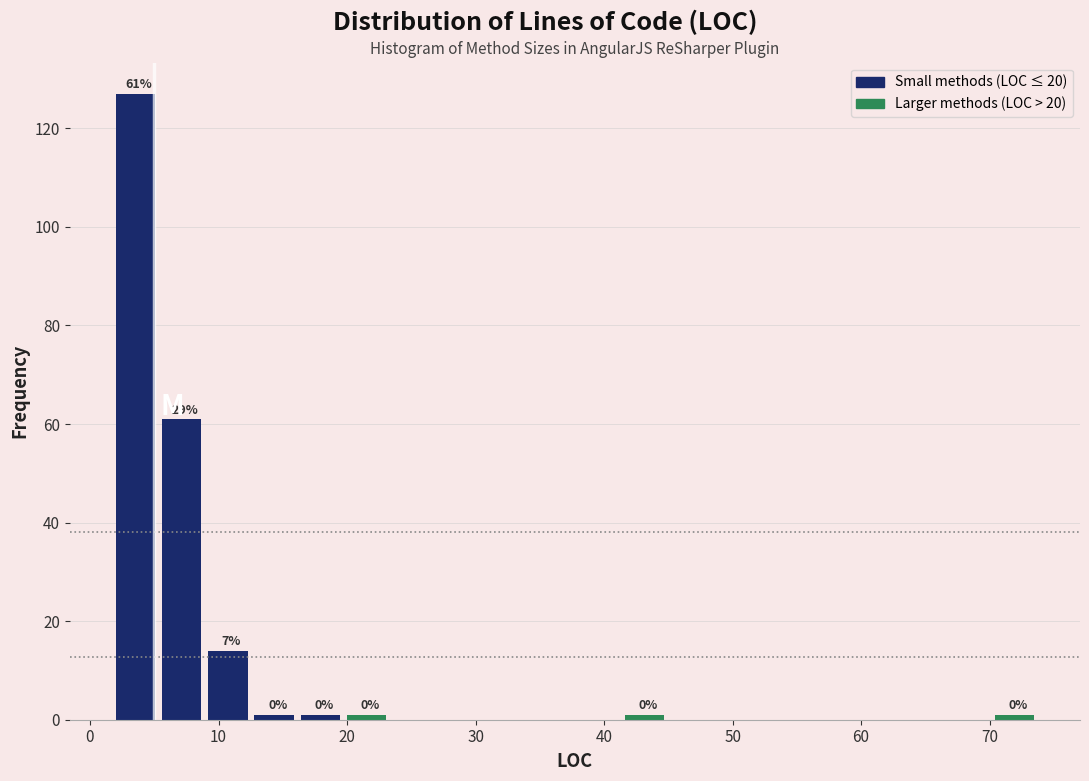

Around what value on the x-axis is the tallest bar? Give the approximate position of its centre, as read against the axis.

4